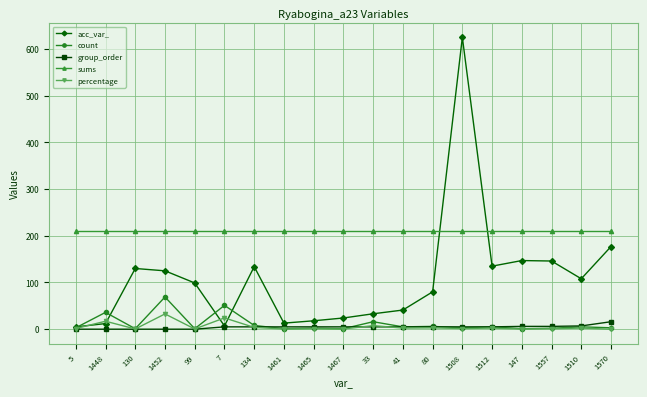

How many series are shown in this chart?

5